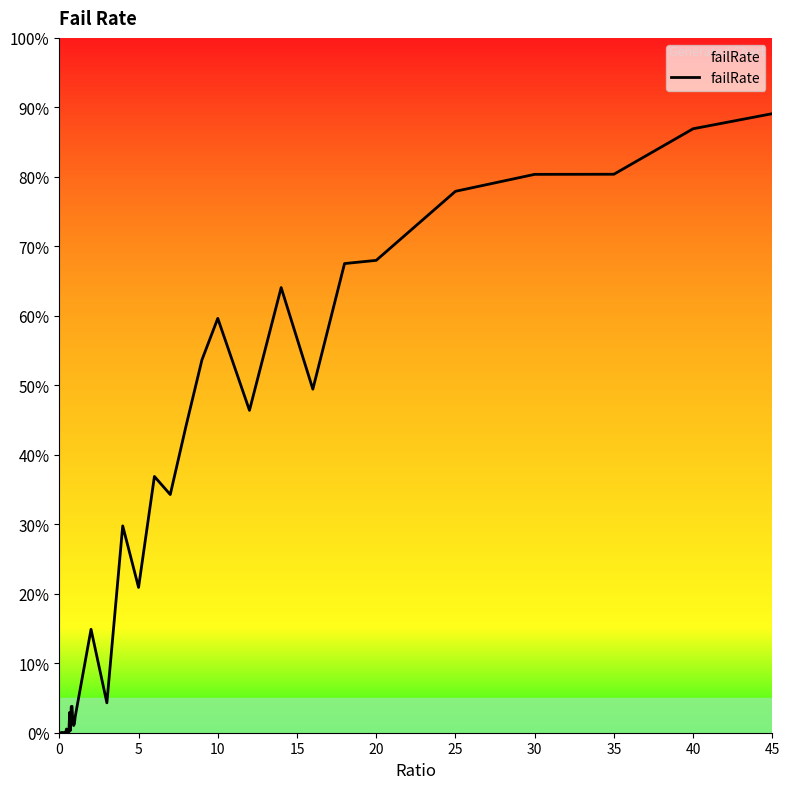

Is this an area chart (filled region under the line)?

Yes